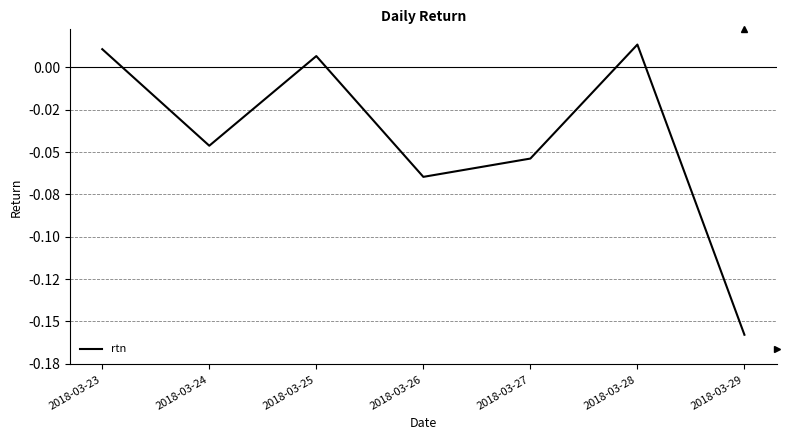

At which label does the data first exceed 0?

2018-03-23